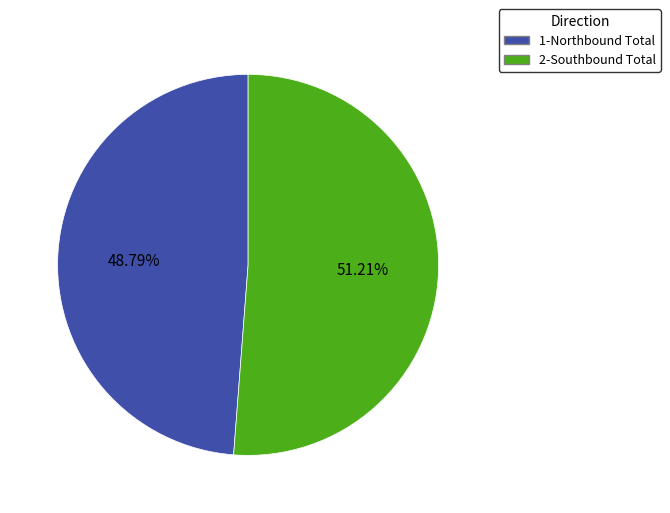

To the nearest percent, what is the difference between the 1-Northbound Total and 2-Southbound Total slice percentages?

2%